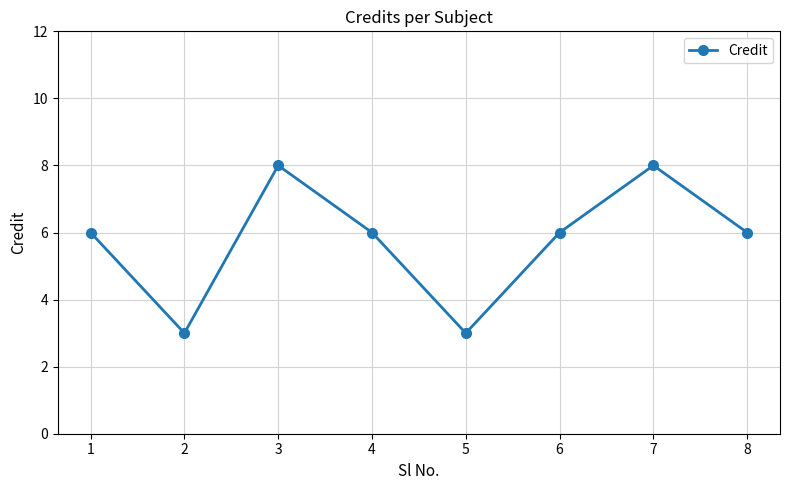

What is the approximate value at 4?

6